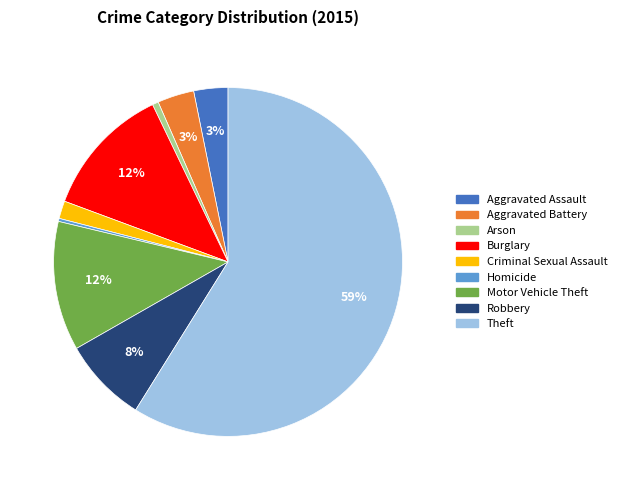

What is the largest slice in the pie chart?

Theft